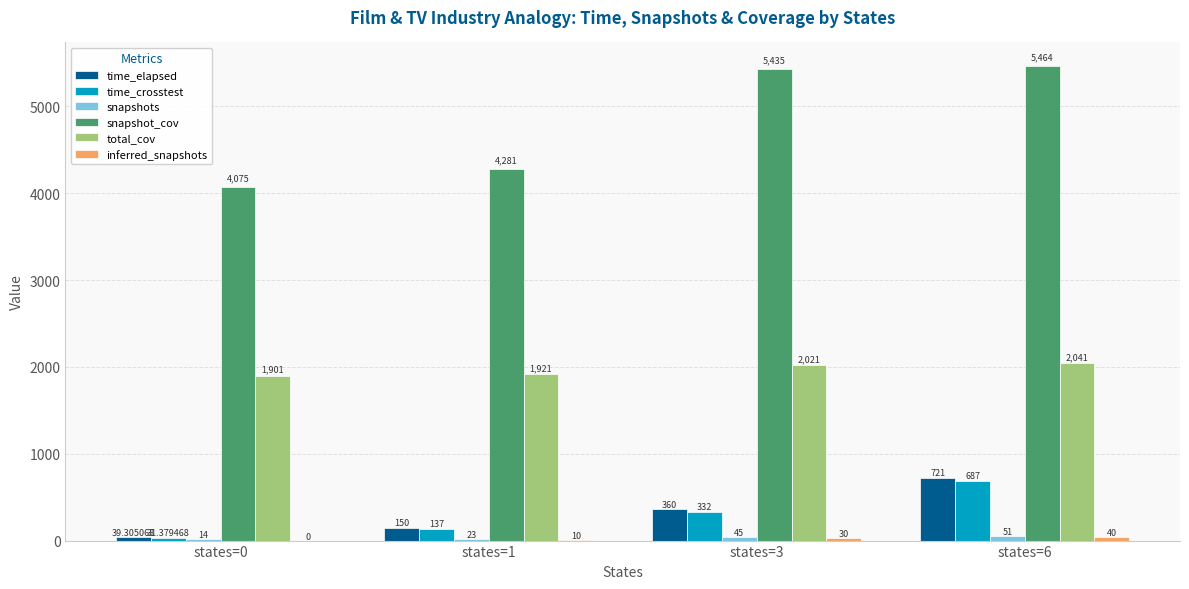

What is the sum of all snapshot_cov values?

19255.0